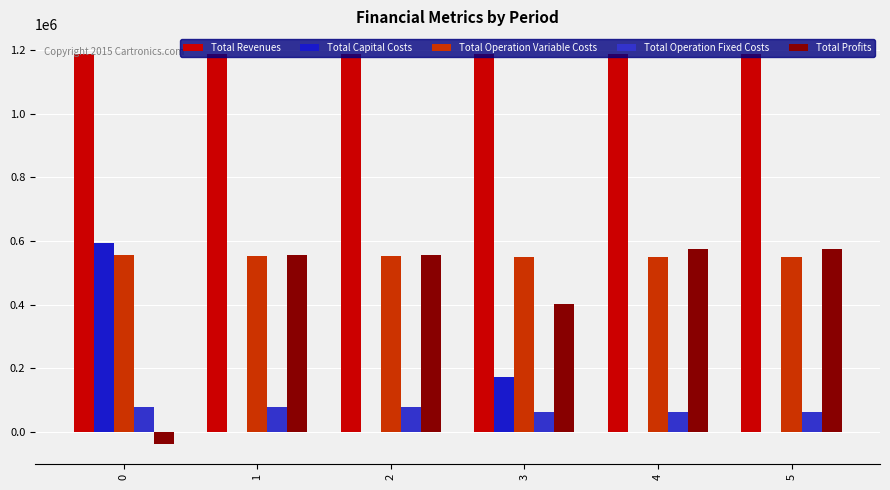

Reading right to left, transcribe all the data shown in this chart.

Total Revenues: 1187024.5	1187024.5	1187024.5	1188339.6	1188339.6	1188052.1
Total Capital Costs: 0.0	0.0	172000.0	0.0	975.0	593319.0
Total Operation Variable Costs: 548342.1	549567.9	550792.0	552710.4	553932.3	555496.0
Total Operation Fixed Costs: 62961.6	62961.6	62961.6	78514.4	78514.4	78492.6
Total Profits: 575720.8	574495.0	401270.9	557114.8	554917.9	-39255.5